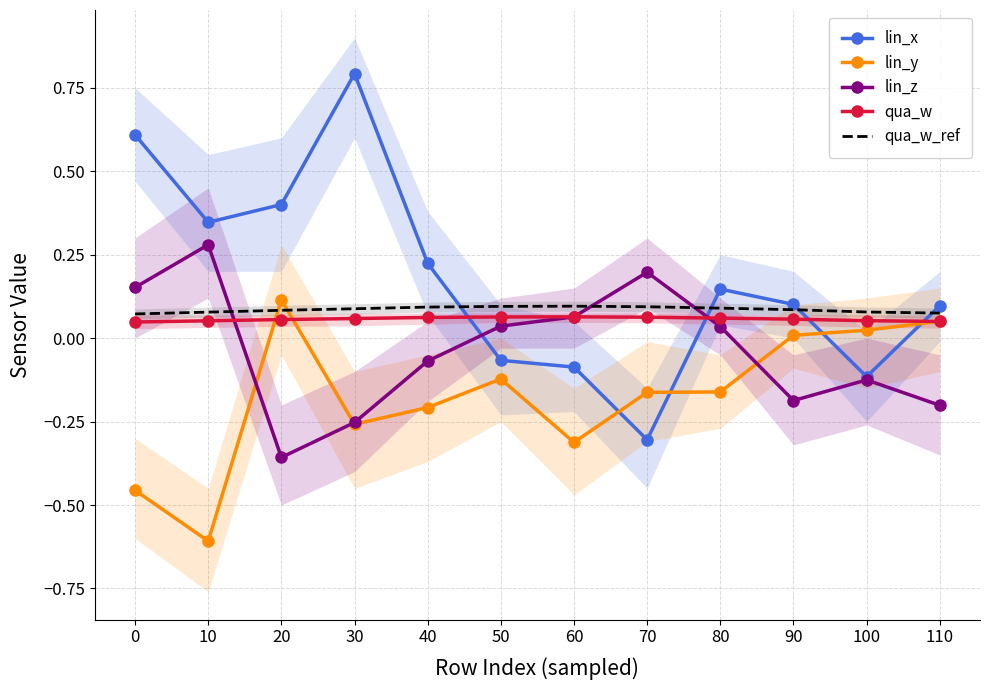

How many data points does each series have?

12